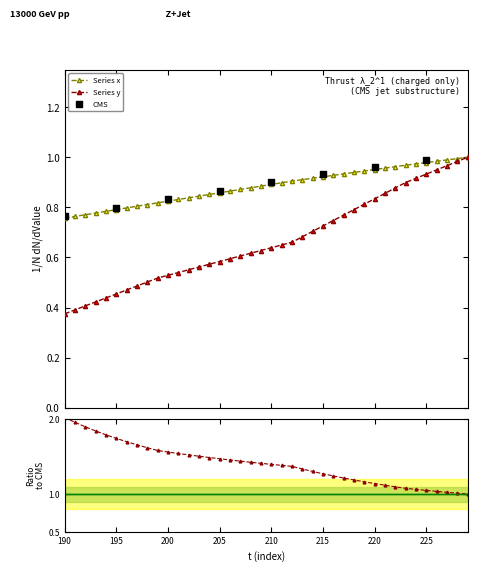

At which category is the sum across all series the highest?

229